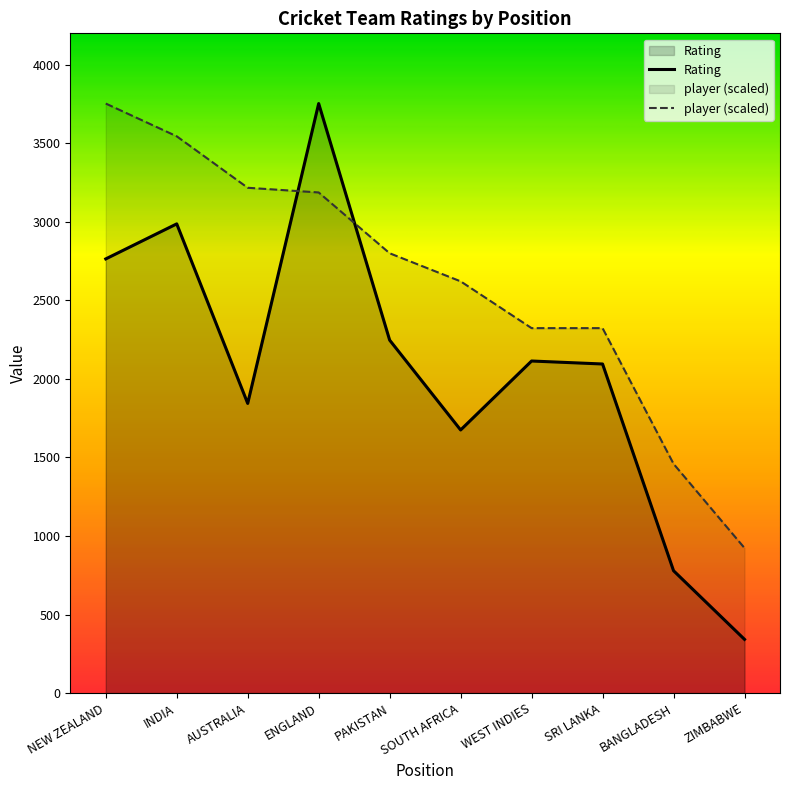

Which series changed the most between NEW ZEALAND and WEST INDIES?

player (scaled)